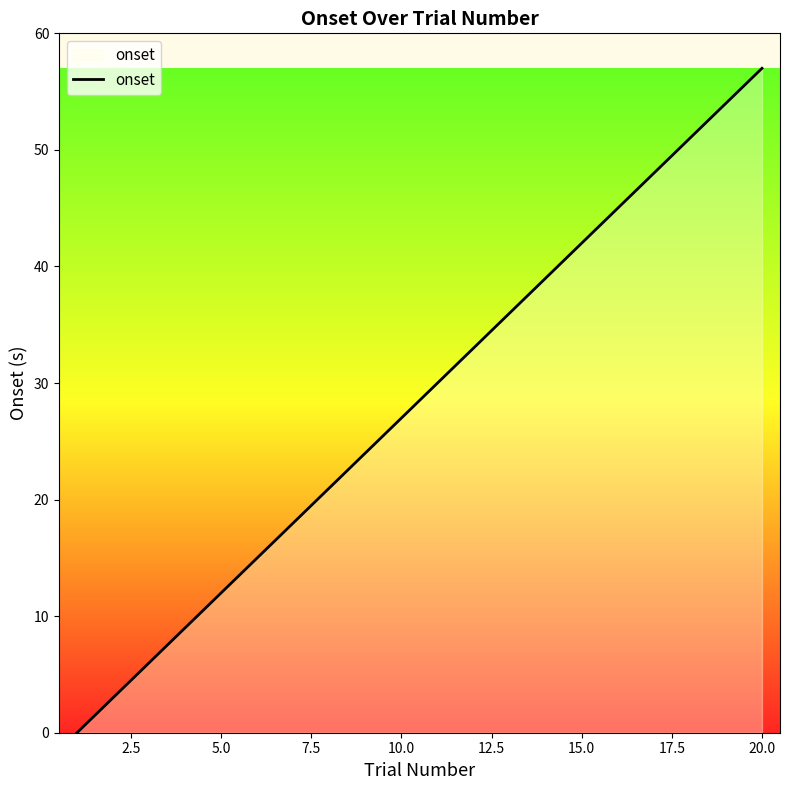

What is the greatest value displayed?

57